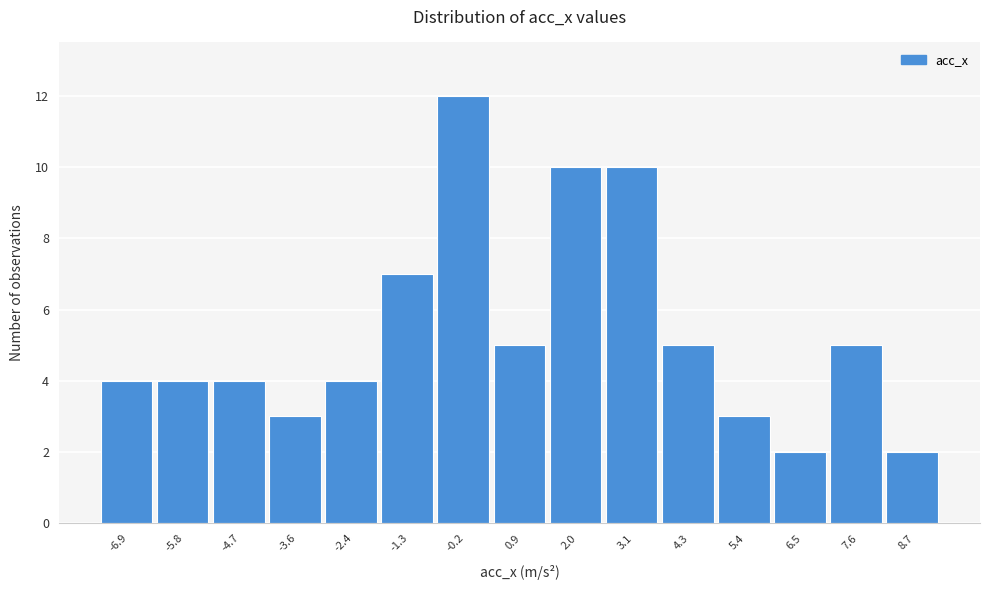

Reading left to right, extract all data points from this chart.

-6.9=4	-5.8=4	-4.7=4	-3.6=3	-2.4=4	-1.3=7	-0.2=12	0.9=5	2.0=10	3.1=10	4.3=5	5.4=3	6.5=2	7.6=5	8.7=2